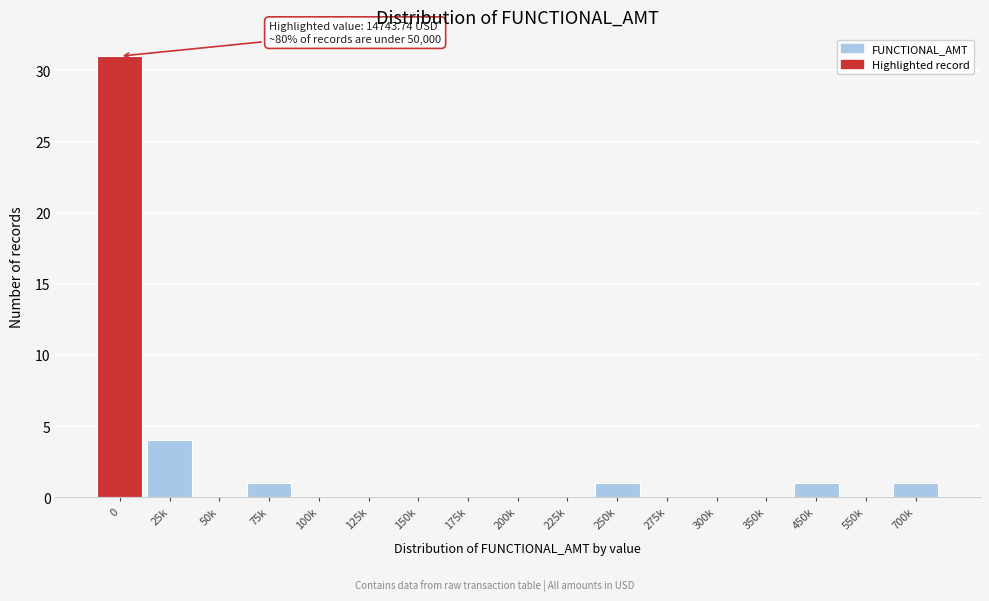

Reading left to right, list all the values displayed in this chart.

0=31	25k=4	50k=0	75k=1	100k=0	125k=0	150k=0	175k=0	200k=0	225k=0	250k=1	275k=0	300k=0	350k=0	450k=1	550k=0	700k=1